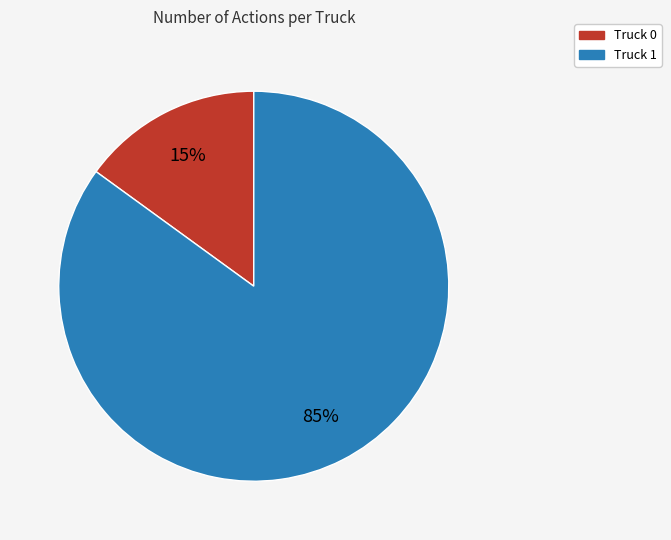

Which category has the smallest portion of the pie?

Truck 0